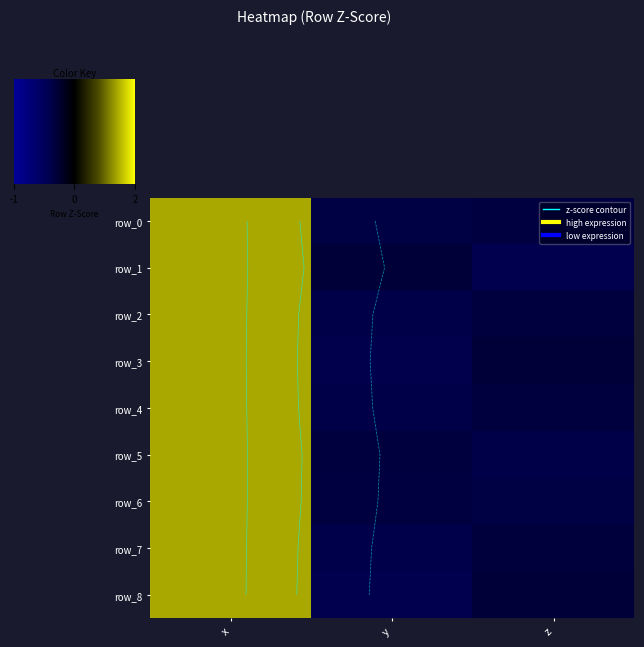

What is the maximum value shown in the chart?

1.4